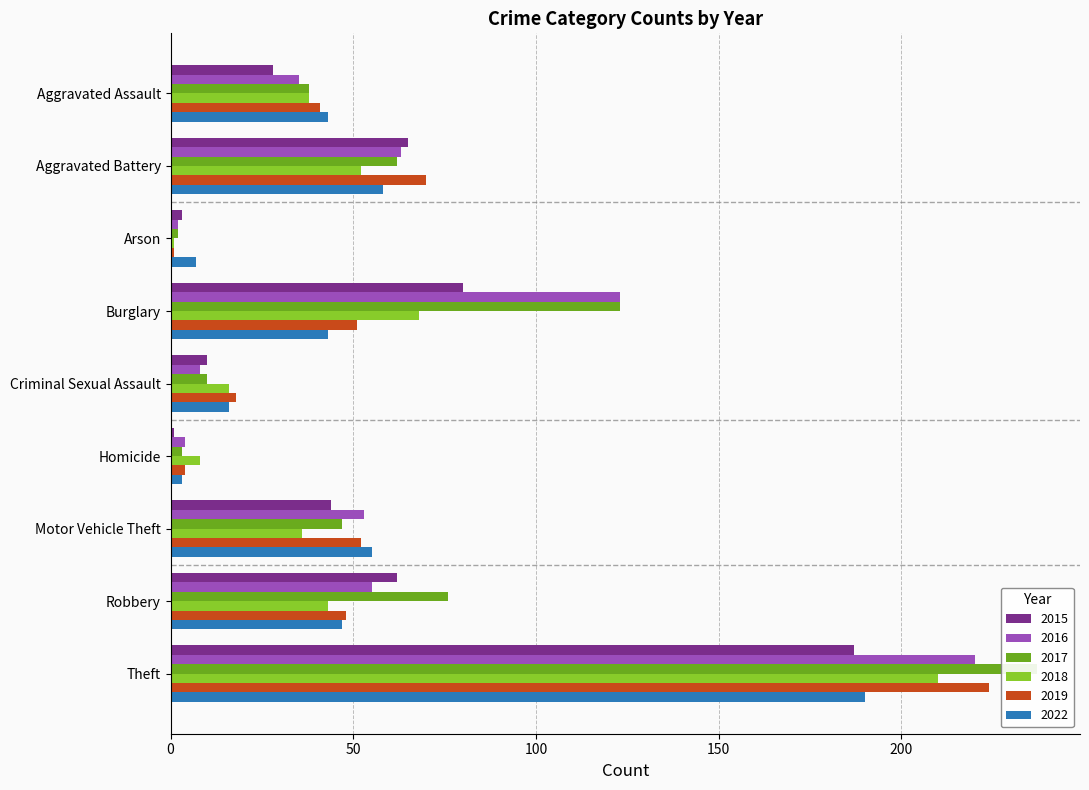

At which label is 2015 closest to 94?

Burglary